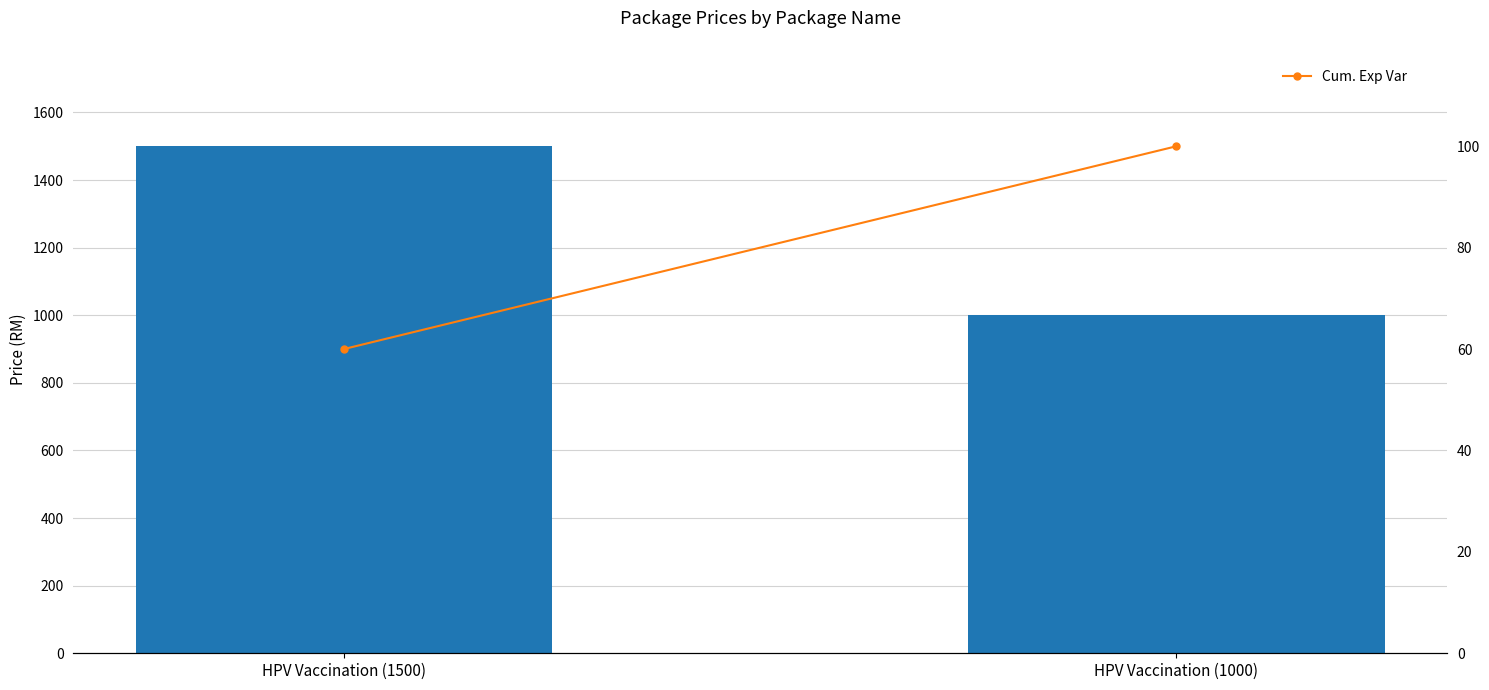

What is the sum of the Cum. Exp Var values at HPV Vaccination (1500) and HPV Vaccination (1000)?

160